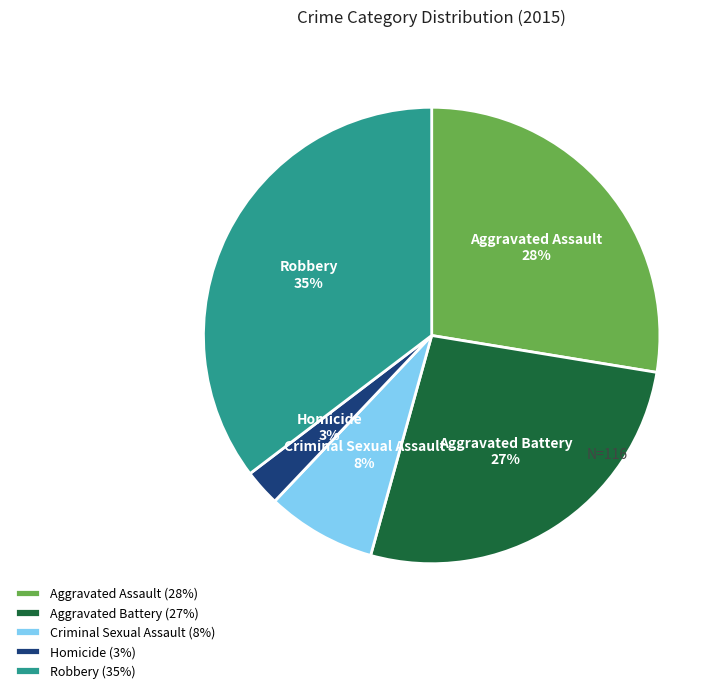

True or false: Homicide accounts for 3% of the total.

True